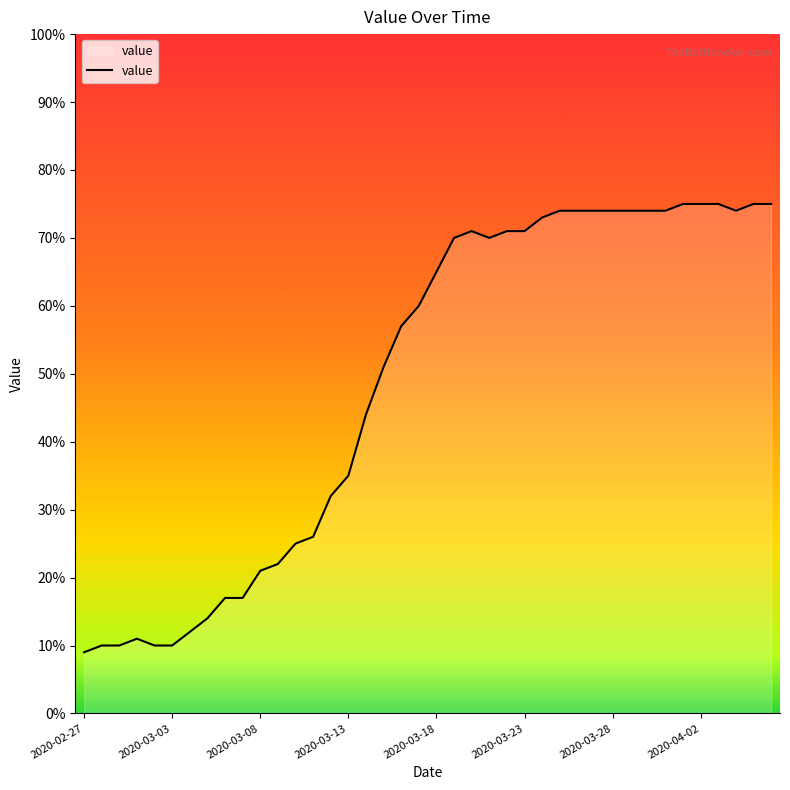

What is the difference between the maximum and minimum values?

66